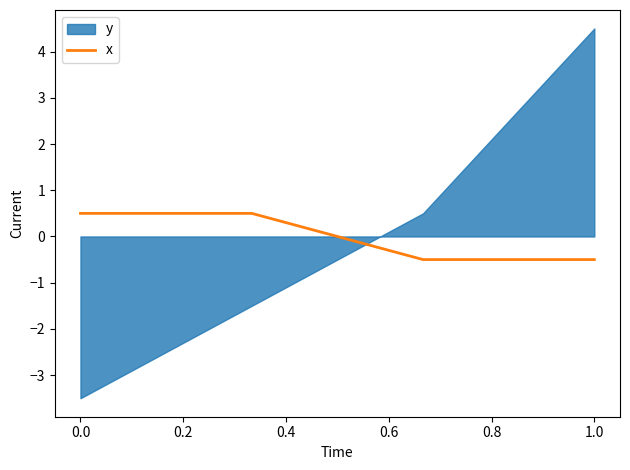

Does the chart display data point markers on the line(s)?

No